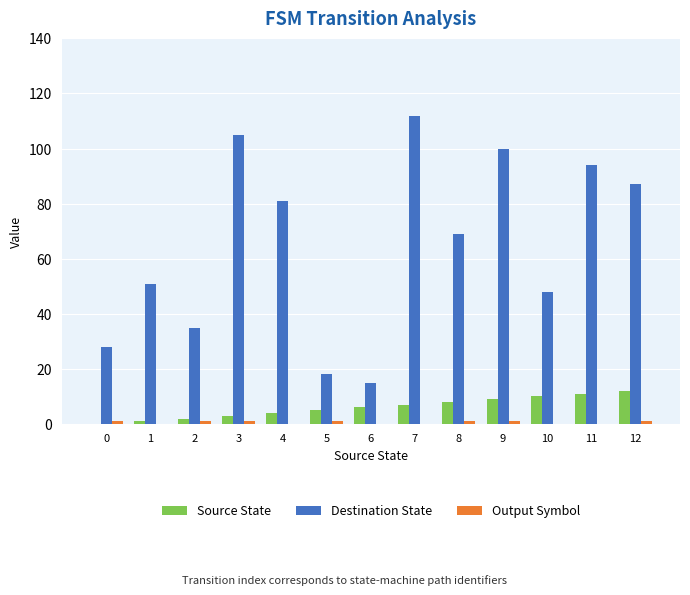

Between 9 and 10, which series saw the biggest shift?

Destination State